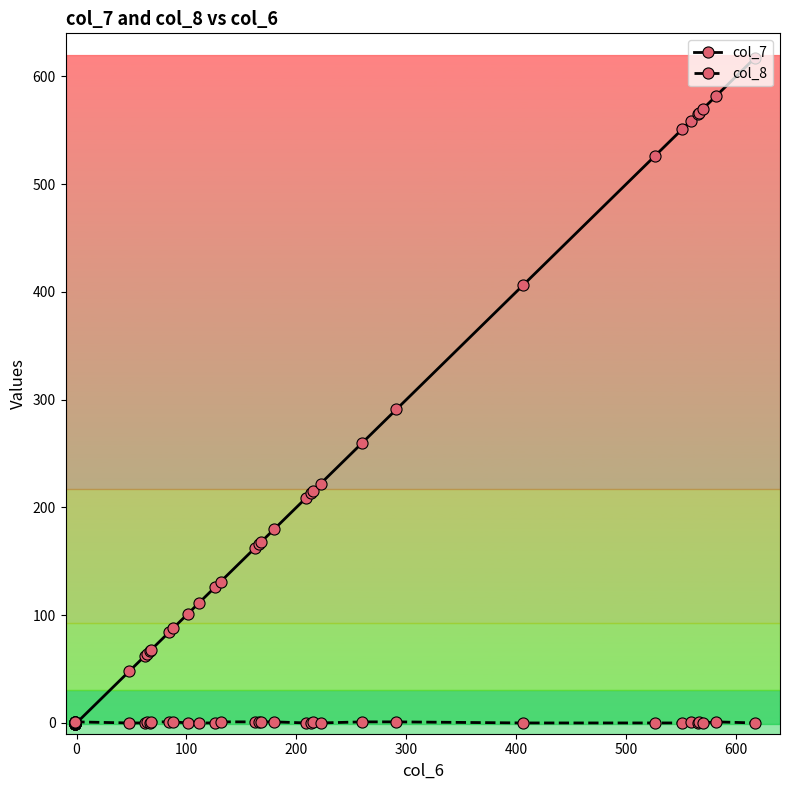

After their last crossing, which series has the higher values: col_8 or col_7?

col_7